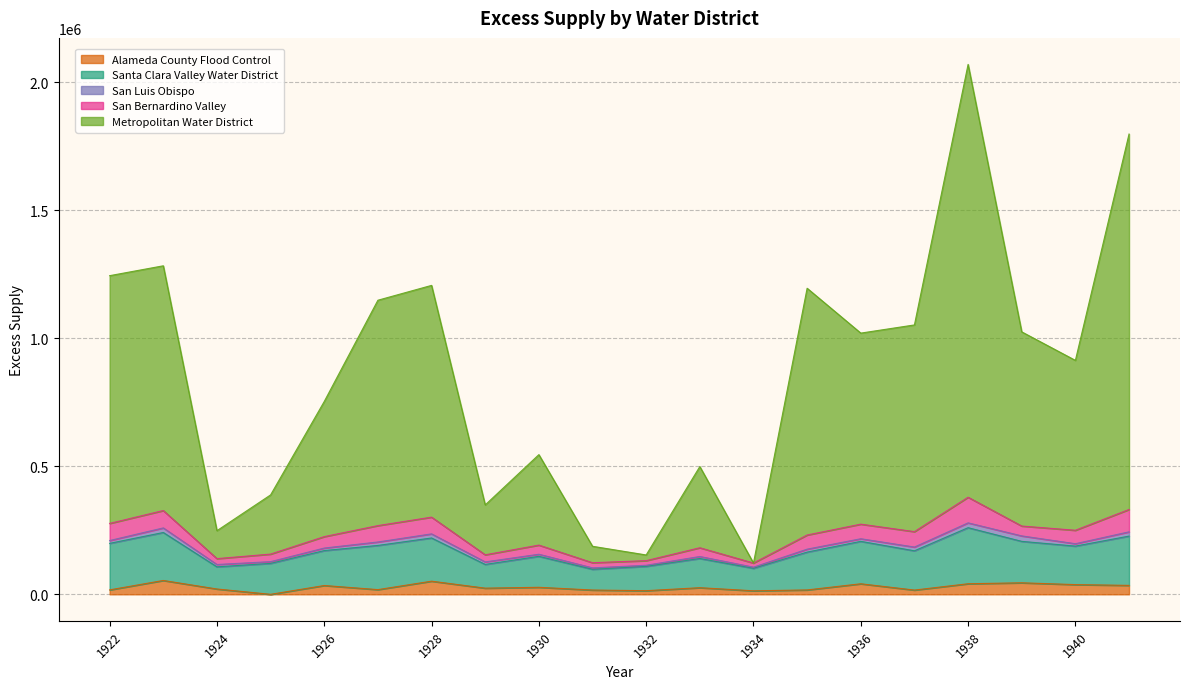

How many data points does each series have?

20